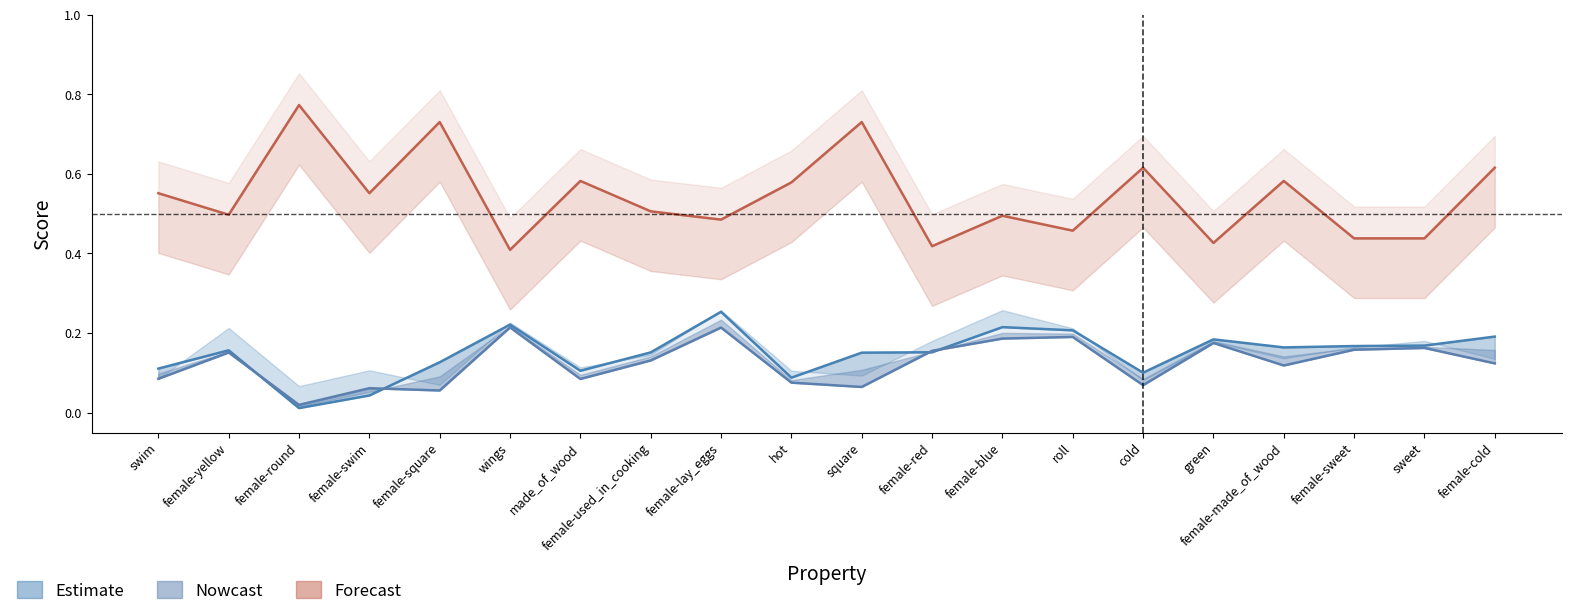

Between sweet and female-cold, which series saw the biggest shift?

Forecast